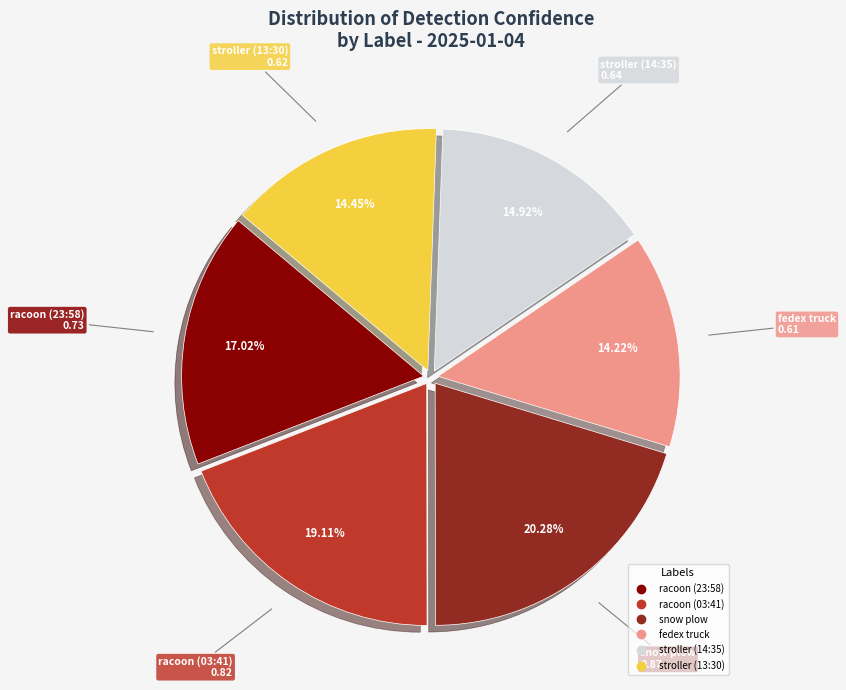

To the nearest percent, what is the difference between the snow plow and fedex truck slice percentages?

6%